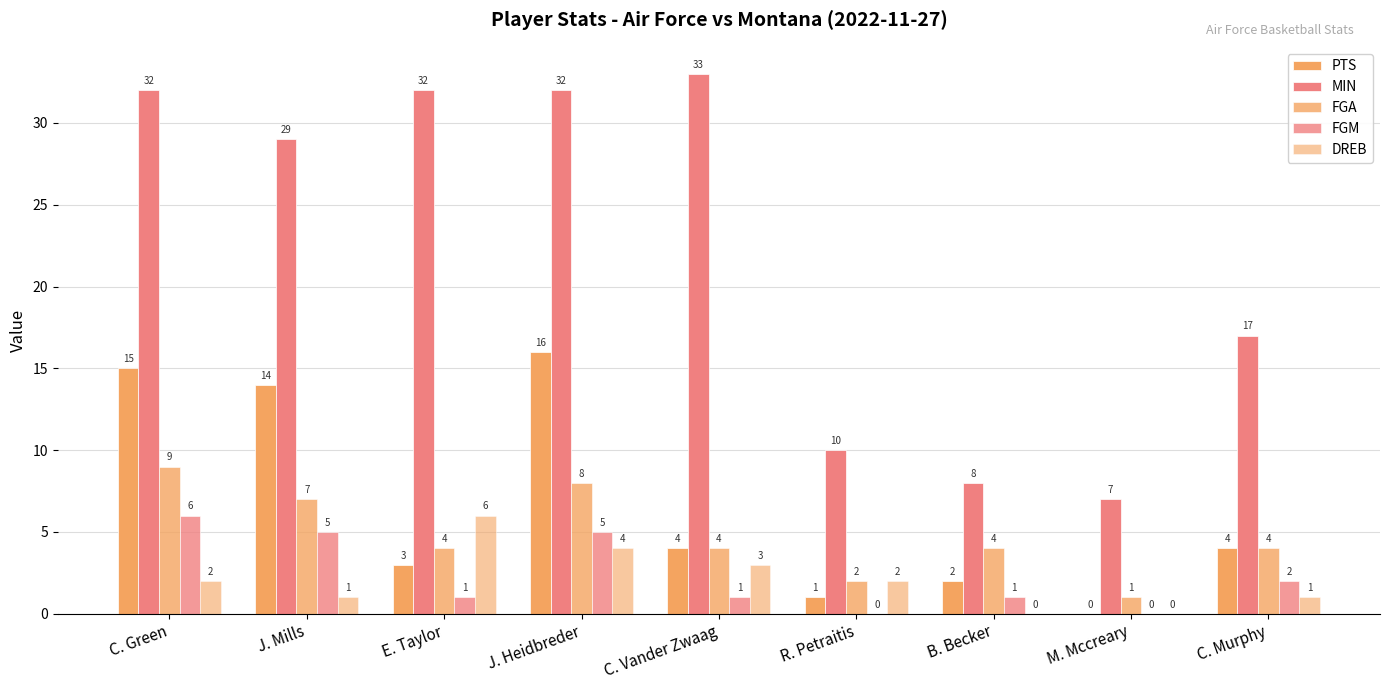

How many data points does each series have?

9